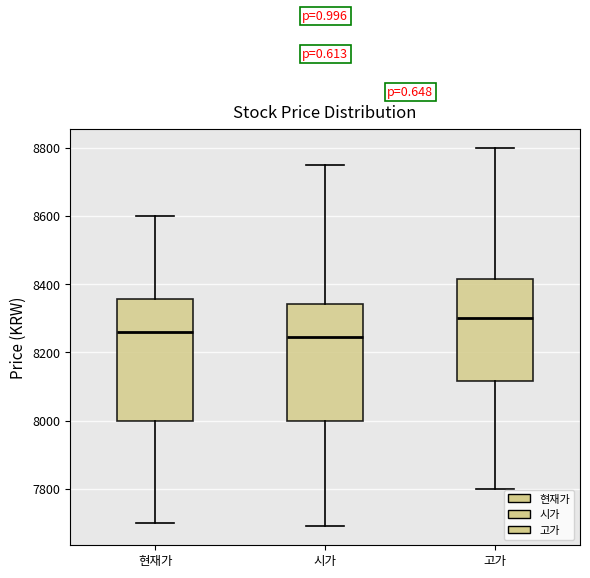

Where does the lower whisker of the box for 고가 end on the y-axis? The values are not printed on the chart, so give them approximately, as read against the axis.

7800